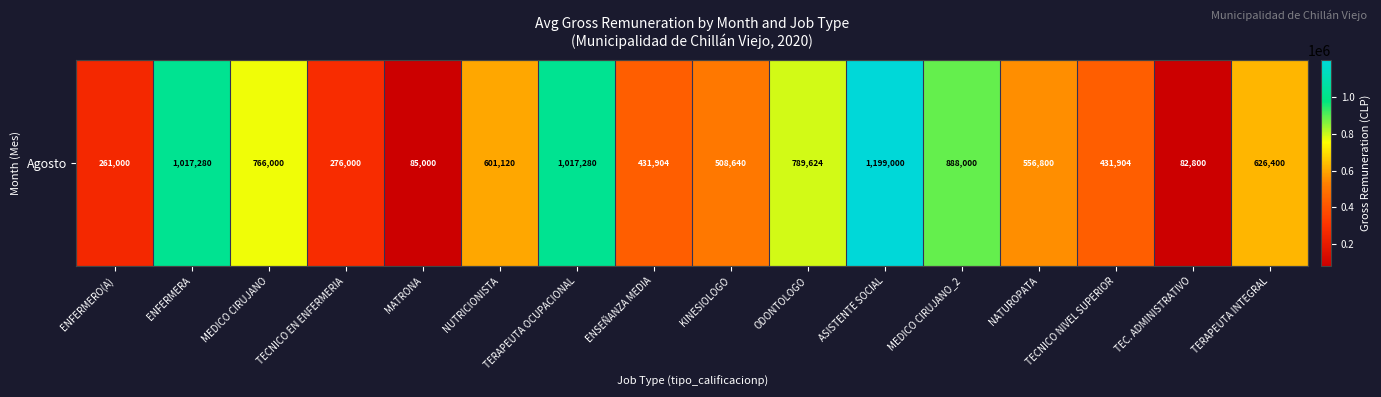

Which has a higher value, ODONTOLOGO or NUTRICIONISTA?

ODONTOLOGO